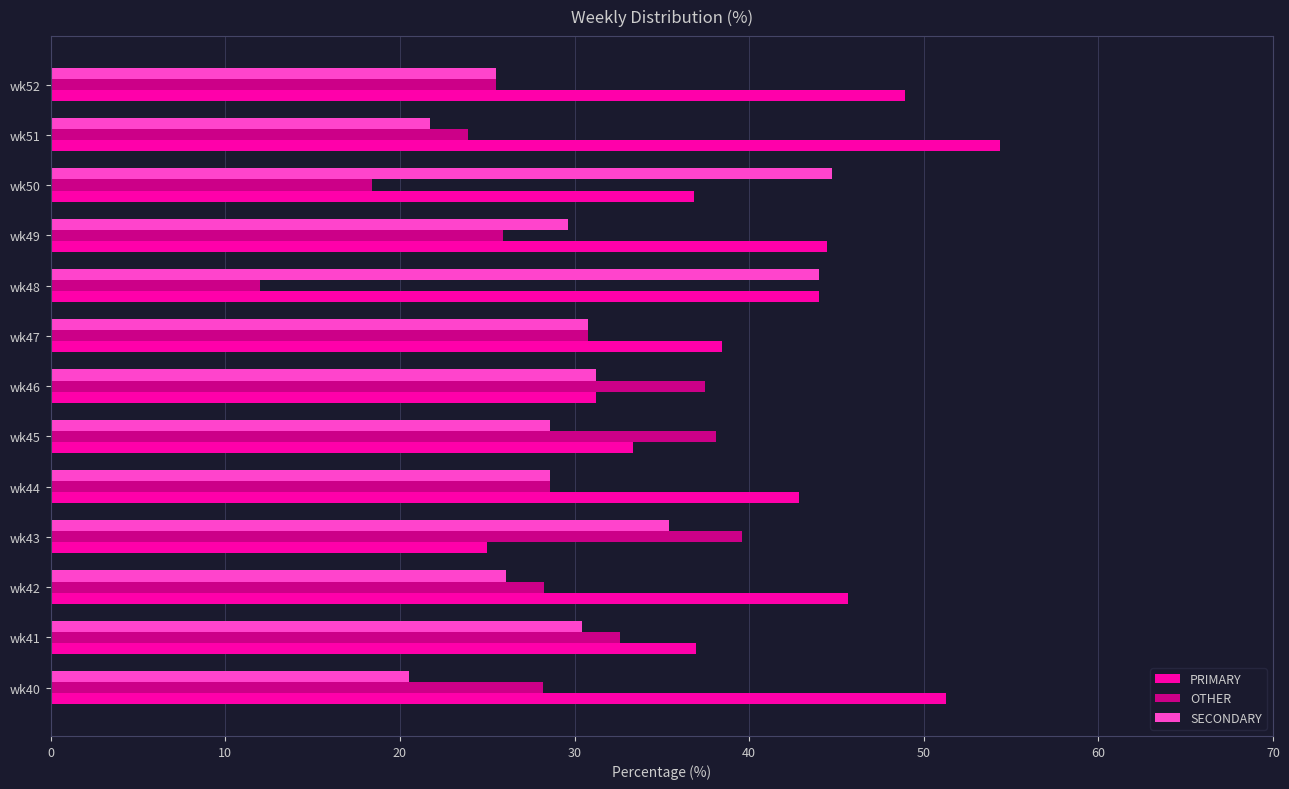

Rank the series at wk50 from highest to lowest value.

SECONDARY, PRIMARY, OTHER